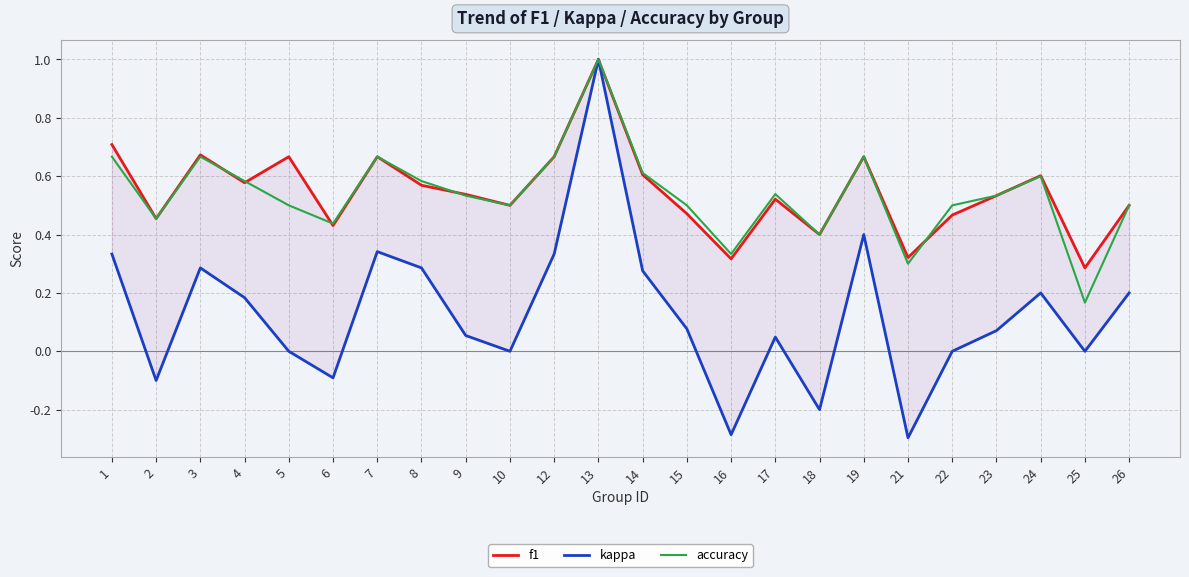

What is the highest value of the kappa series?

1.0